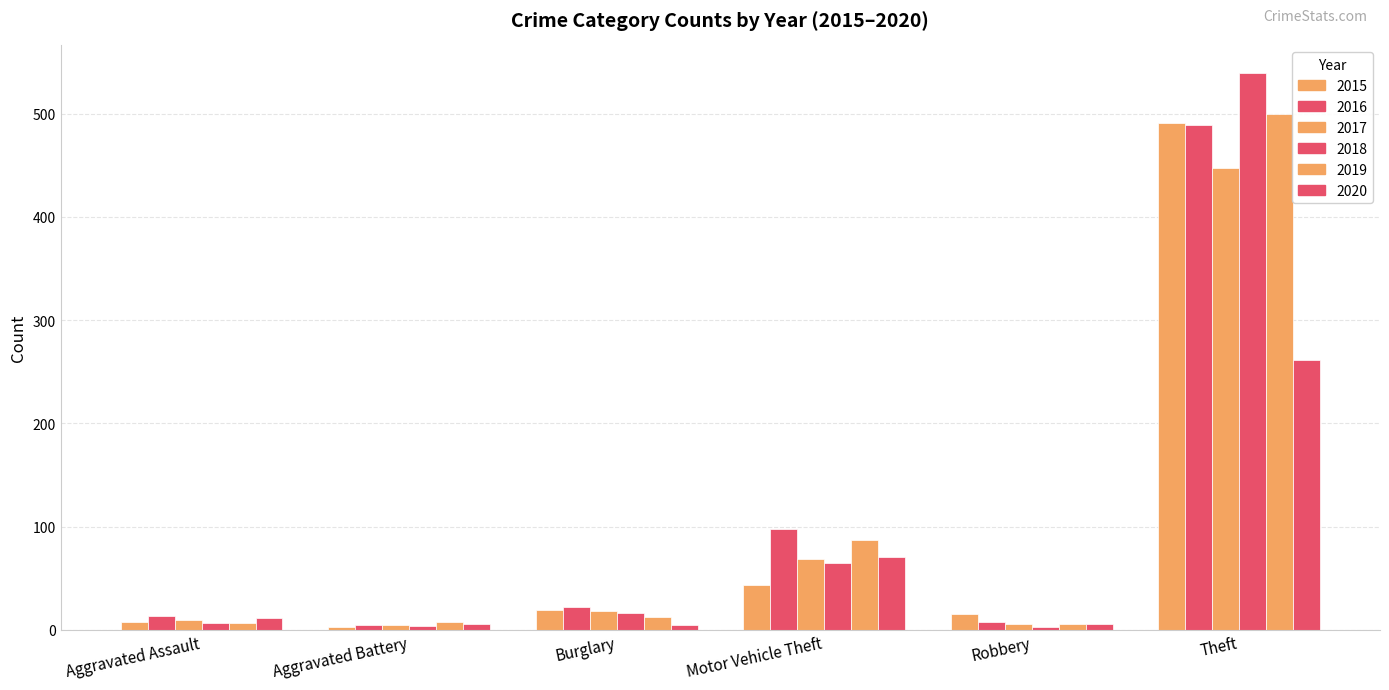

Which series has the largest total across all categories?

2016